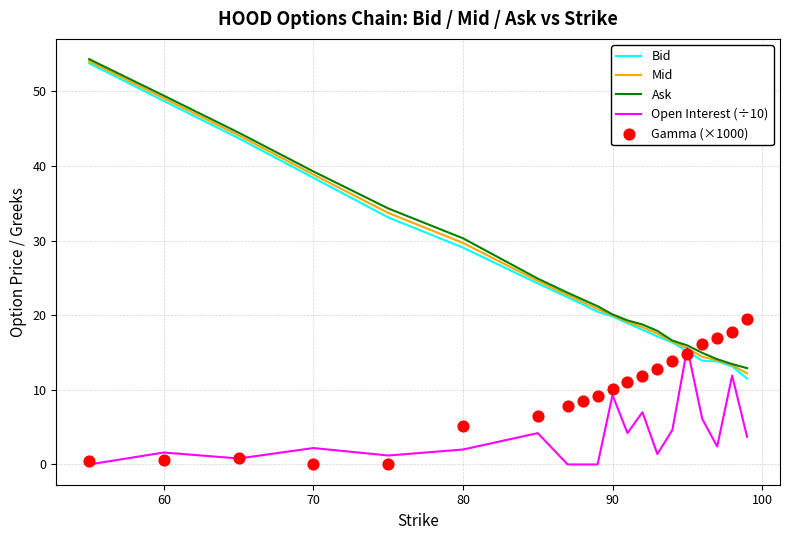

Which series reaches the minimum Y coordinate?

Open Interest (÷10)